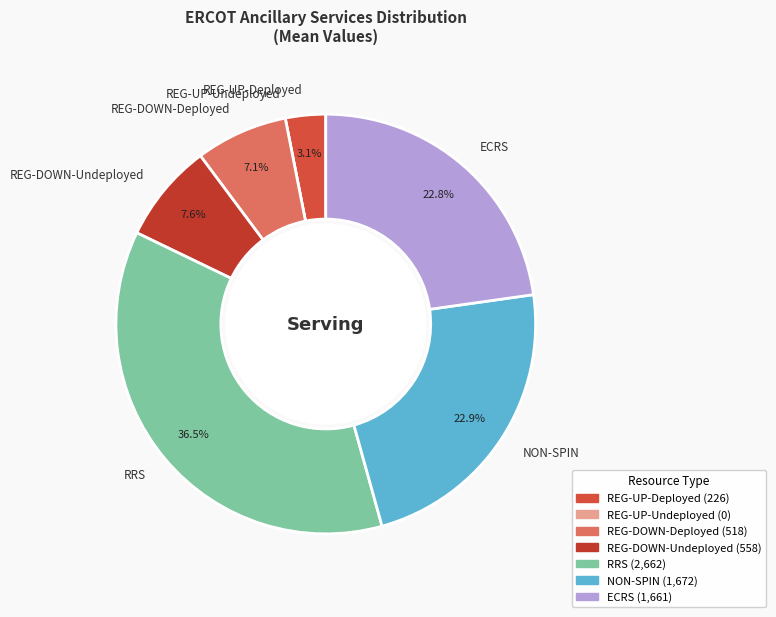

What percentage is the REG-DOWN-Undeployed slice, to the nearest percent?

8%